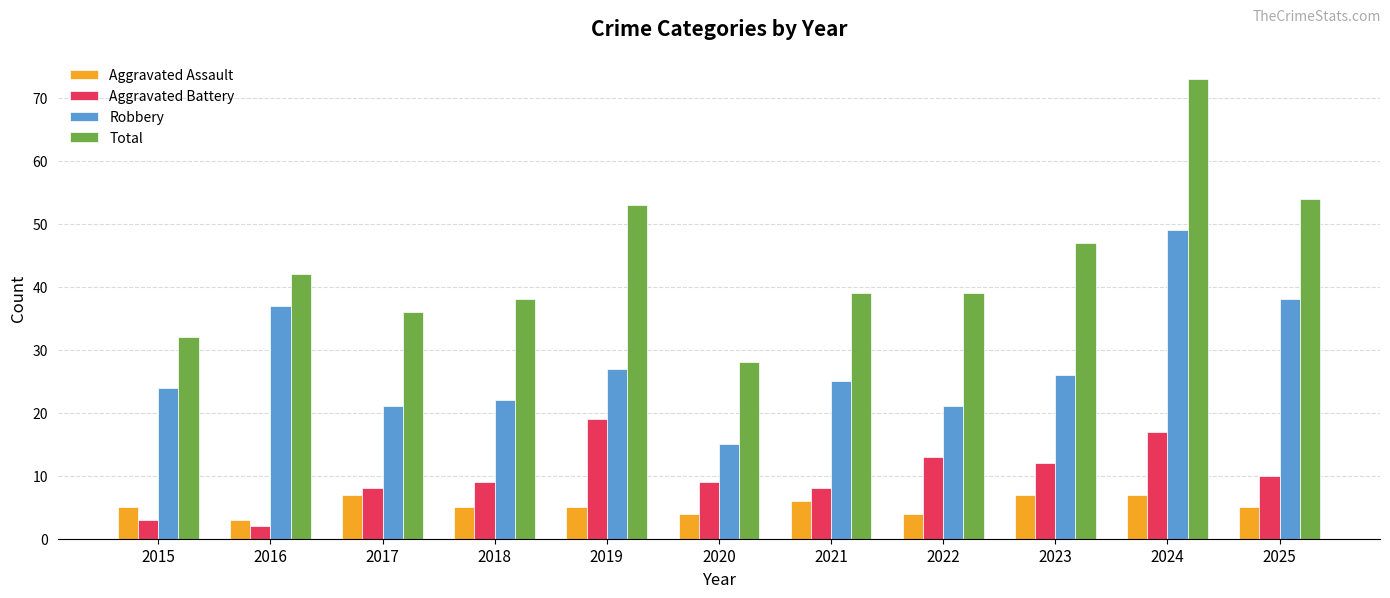

At which category is the sum across all series the highest?

2024